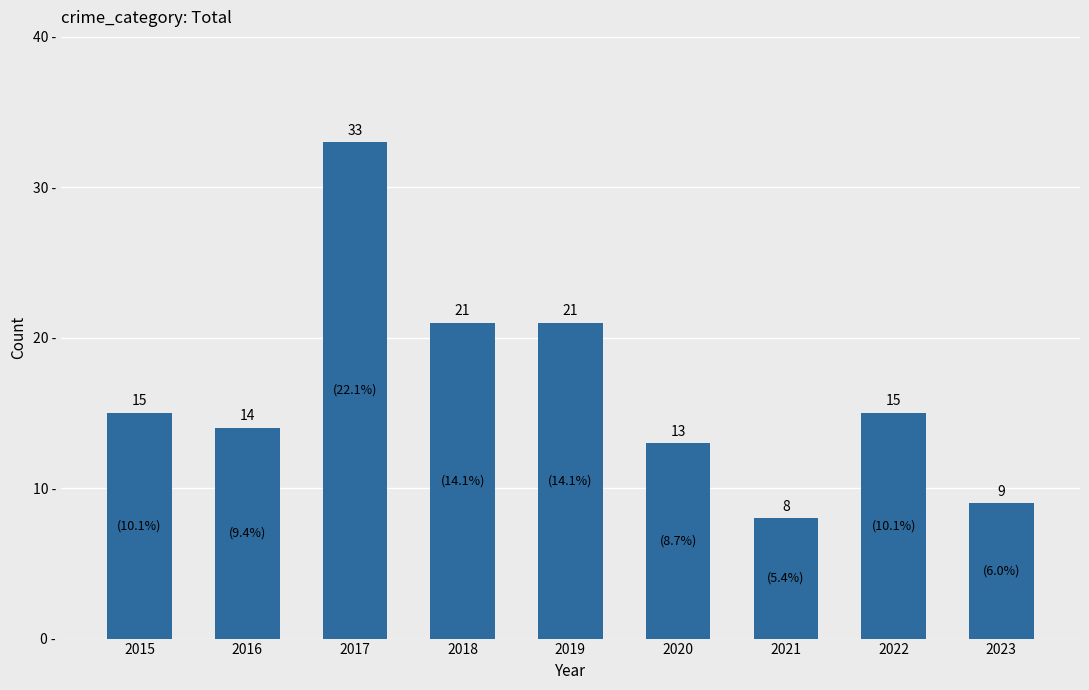

Are the bars horizontal?

No